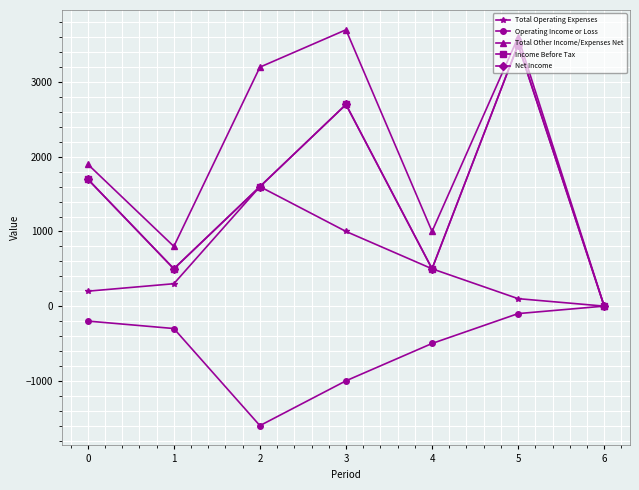

True or false: Net Income has a value of 0 at 6.

True